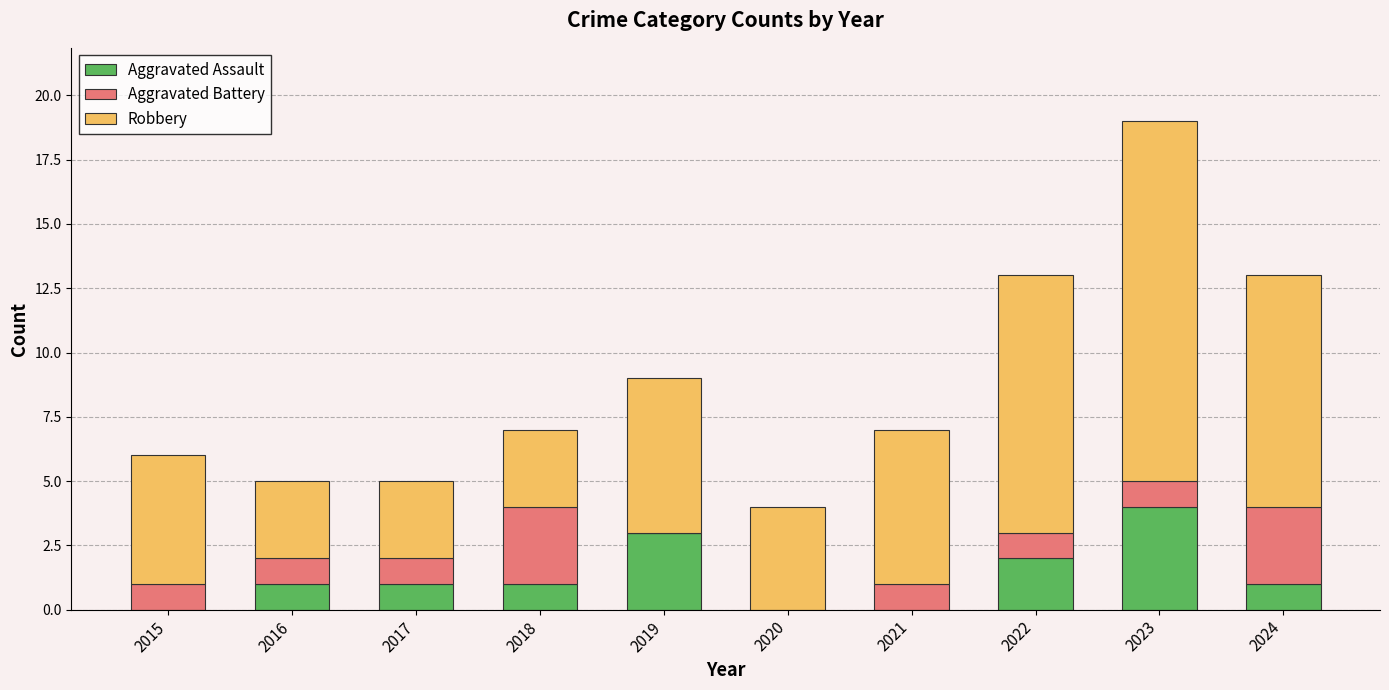

At which label does Aggravated Assault reach its peak?

2023